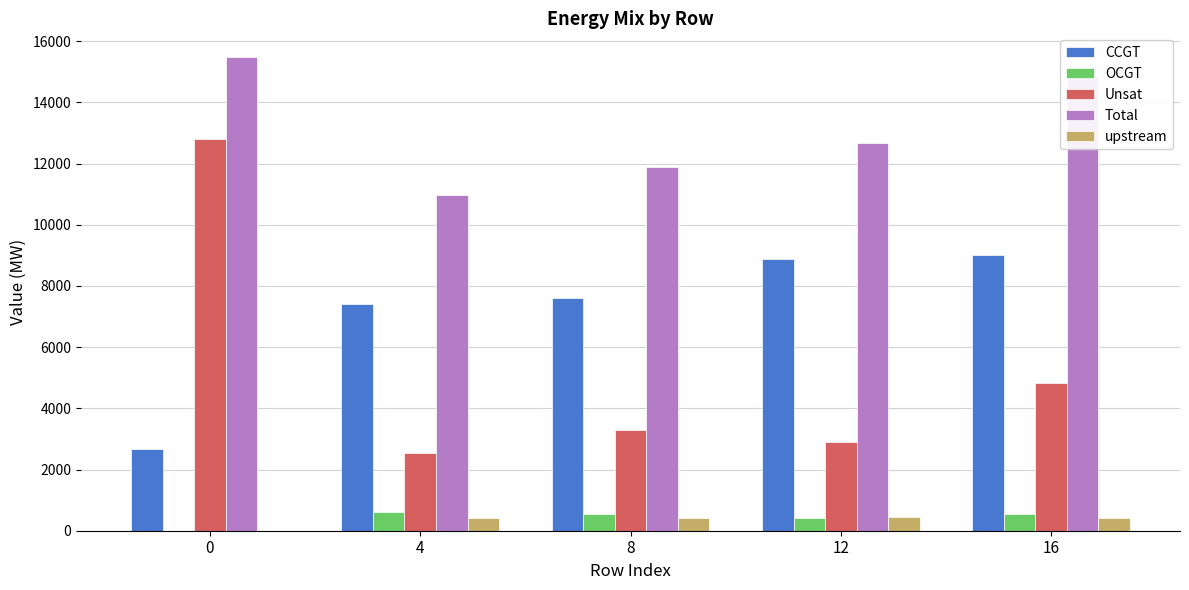

Is the value of CCGT at 12 greater than the value of OCGT at 4?

Yes